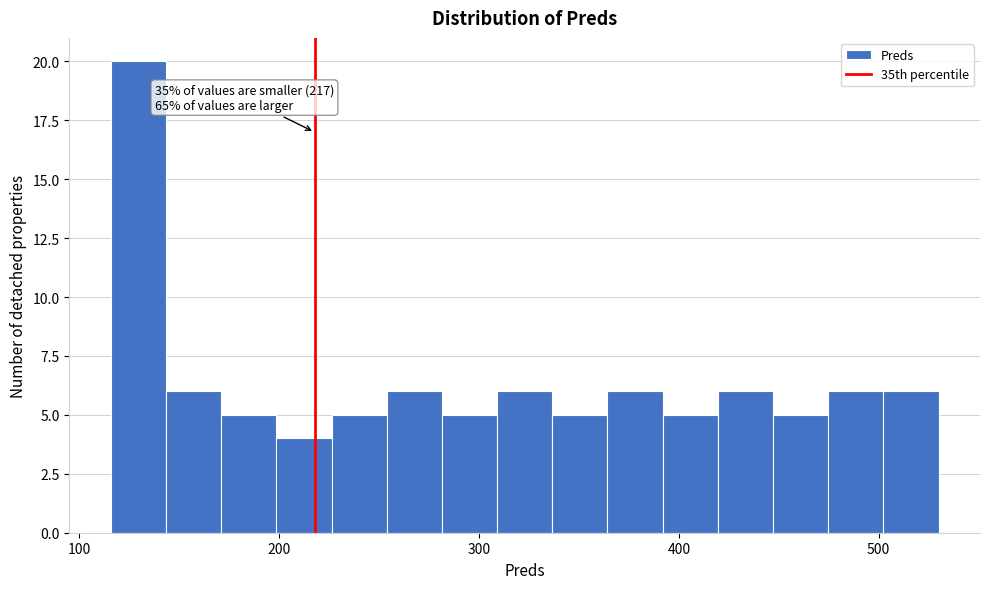

Around what value on the x-axis is the tallest bar? Give the approximate position of its centre, as read against the axis.

130